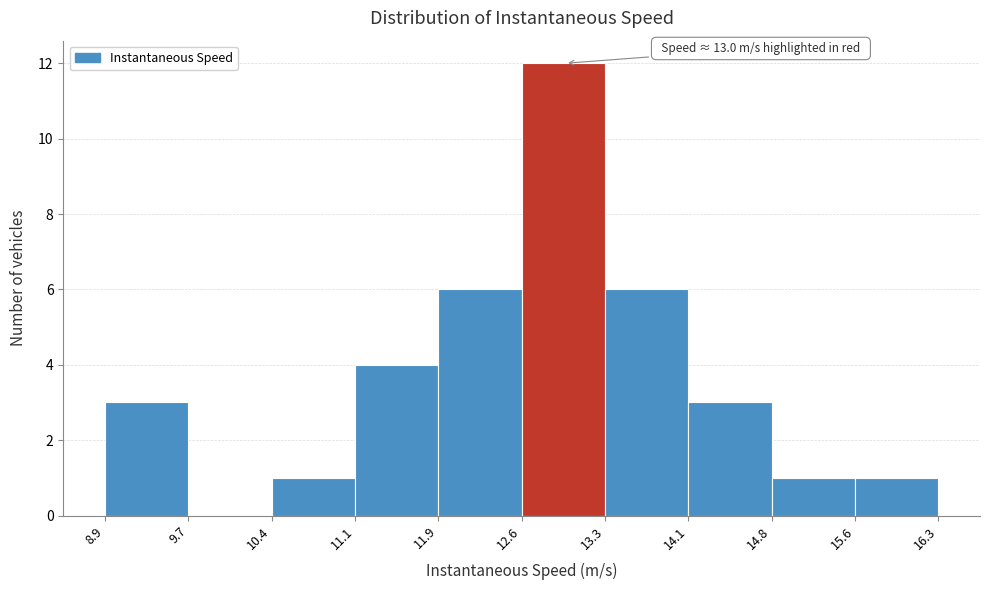

Which range on the x-axis has the tallest bar?

12.6 to 13.3